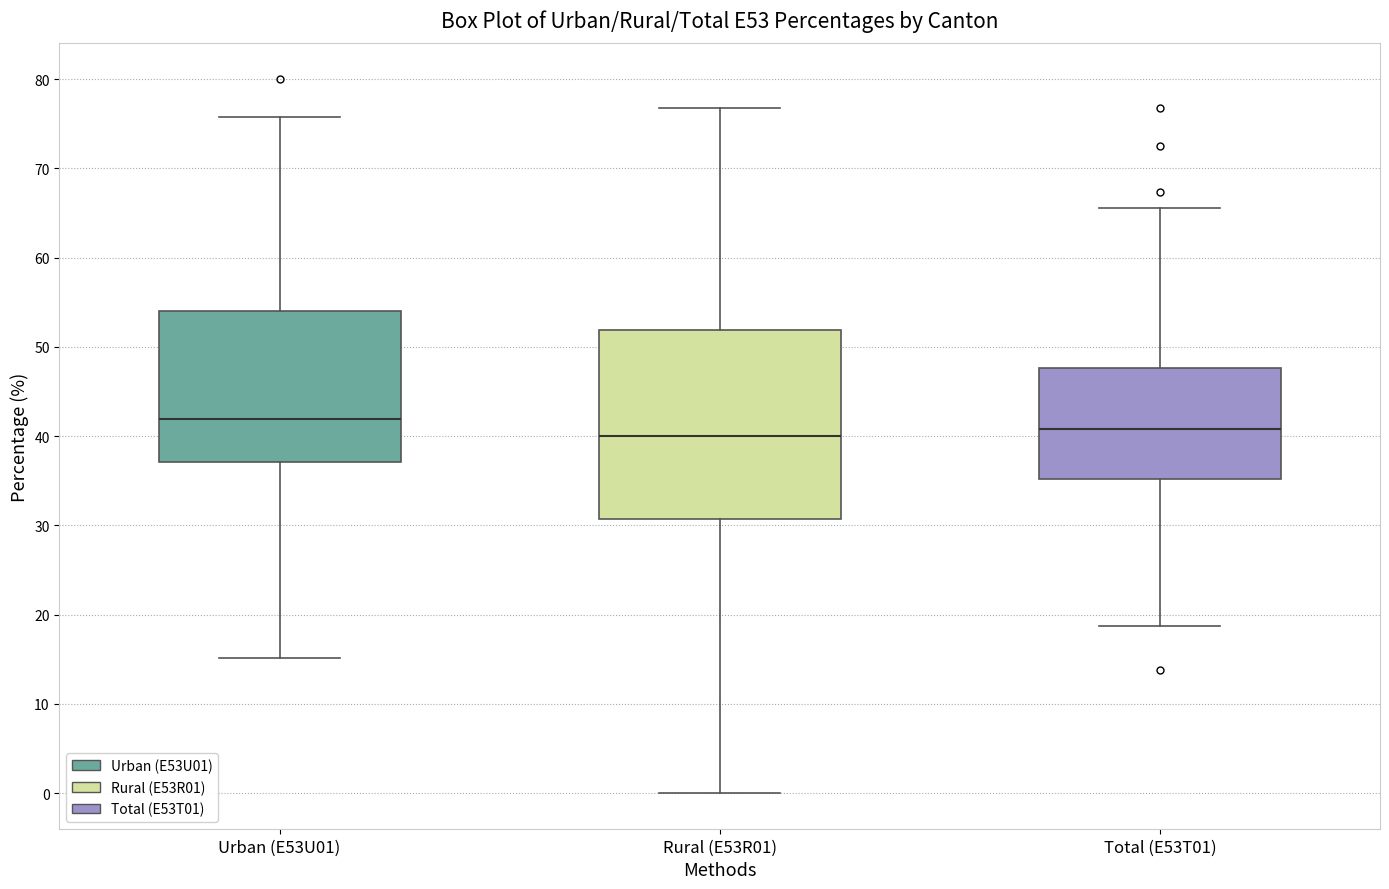

Reading left to right, read every box against the y-axis: the position of its median line, the range the box covers, and the ends of its whiskers. The values are not printed on the chart, so give them approximately, as read against the axis.

Urban (E53U01): median 42, box 37 to 54, whiskers 15 to 76
Rural (E53R01): median 40, box 31 to 52, whiskers 0 to 77
Total (E53T01): median 41, box 35 to 48, whiskers 19 to 66